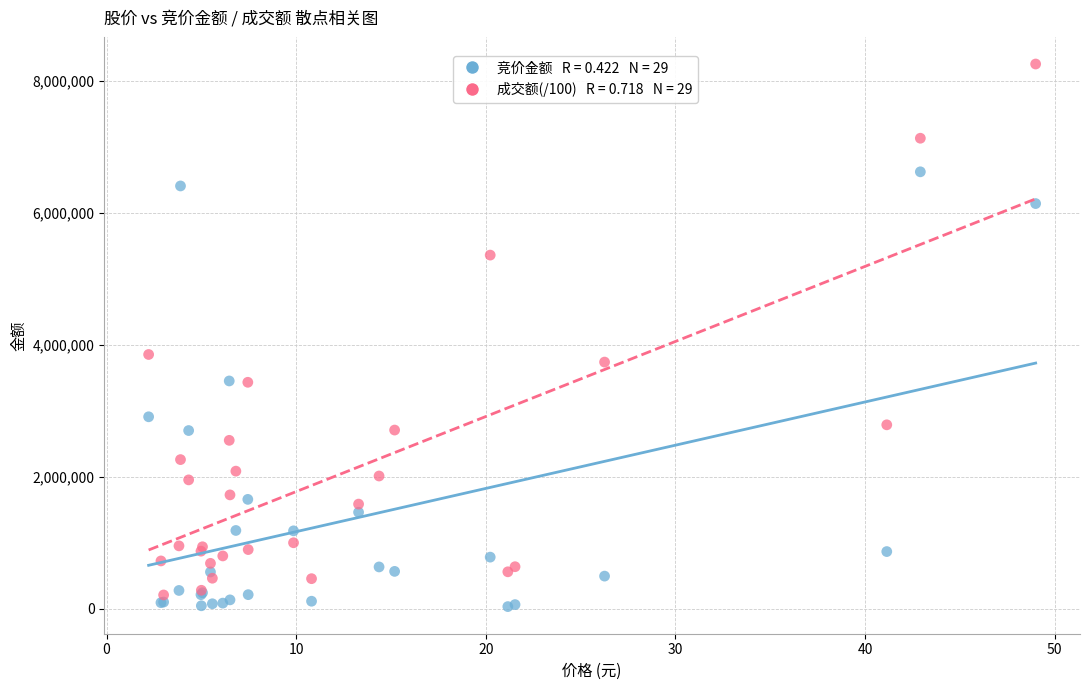

Across all series, what Y value is closest to 4144970?

3854187.9